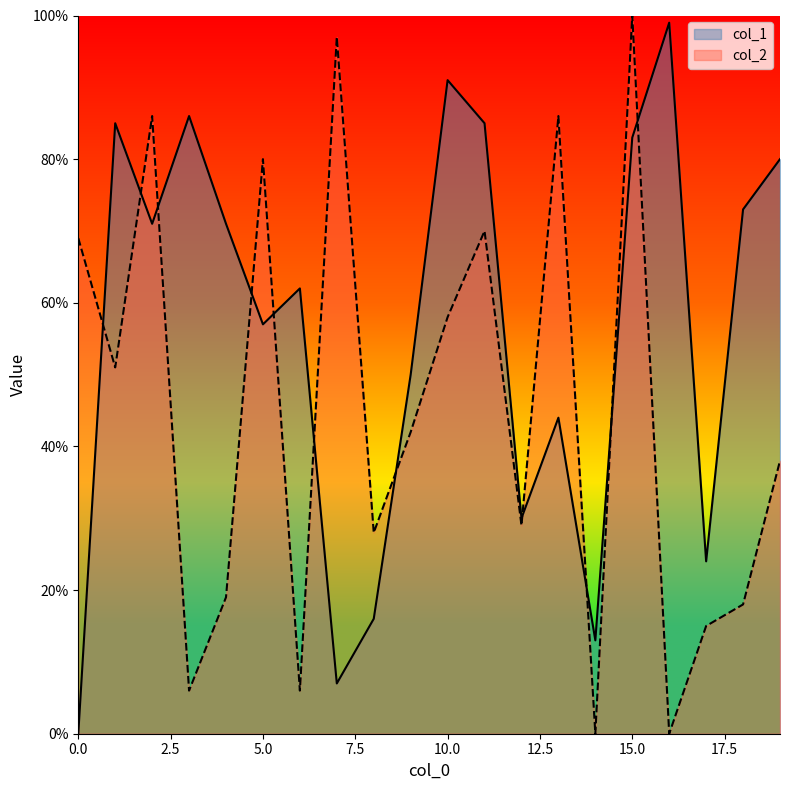

Which series has the widest spread of values?

col_2